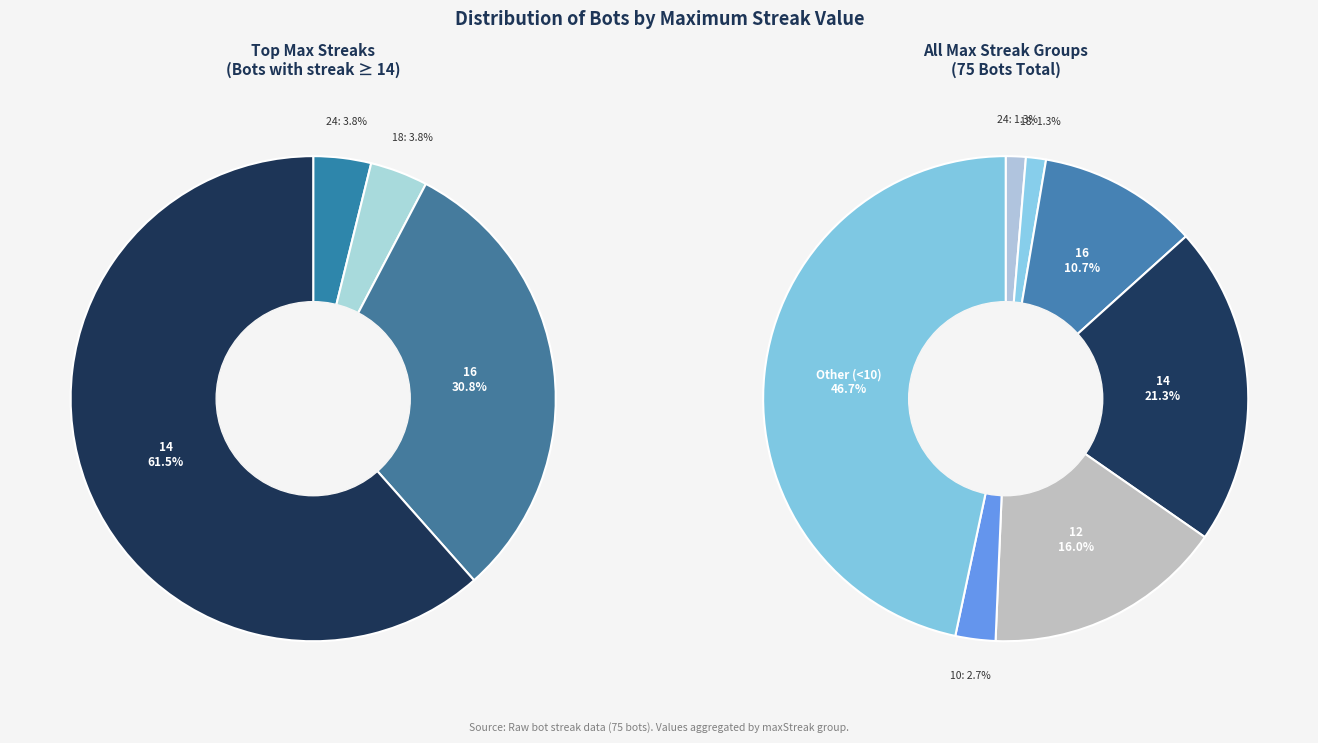

To the nearest percent, what is the average slice percentage?

14%